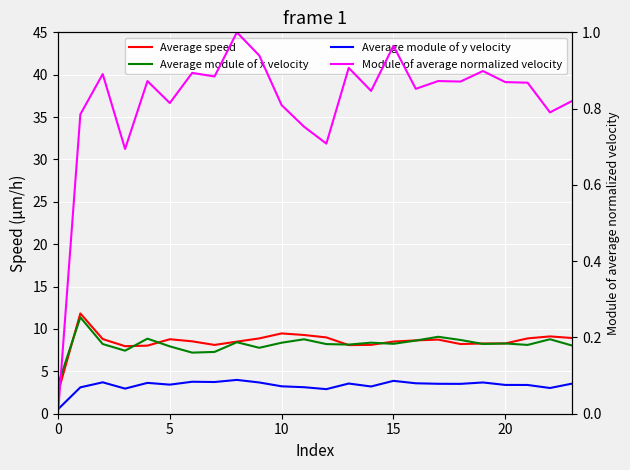

What is the sum of the Average speed values at 8 and 10?

18.0